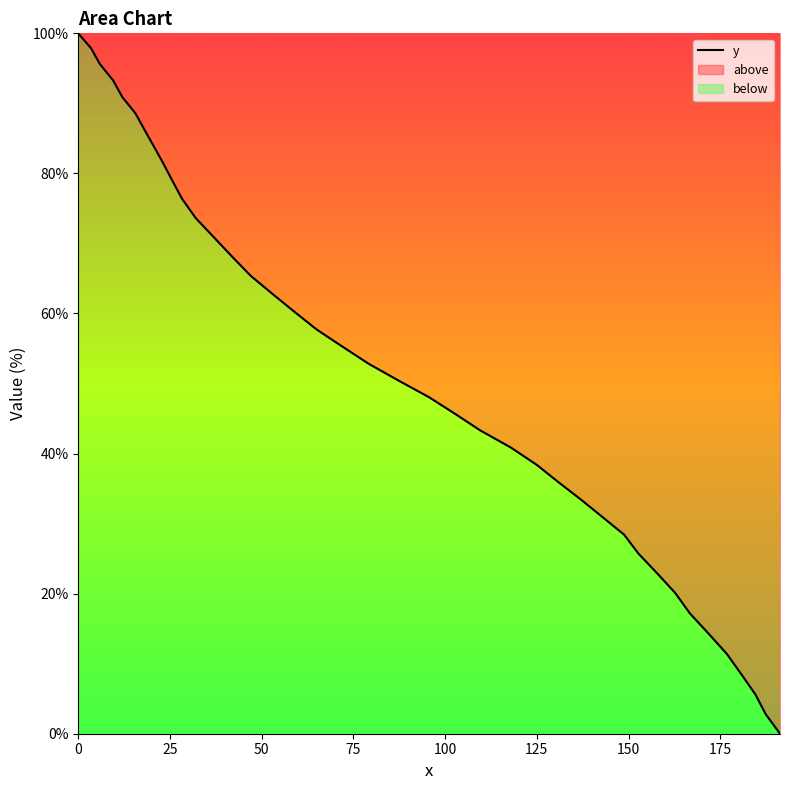

What is the difference between the maximum and minimum values?

100.0